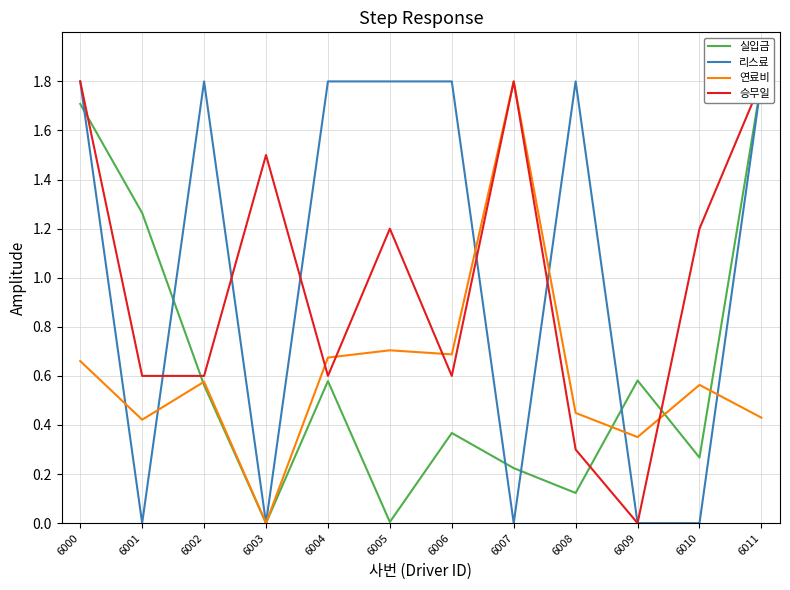

Where do 리스료 and 승무일 first cross each other?

6001 and 6002